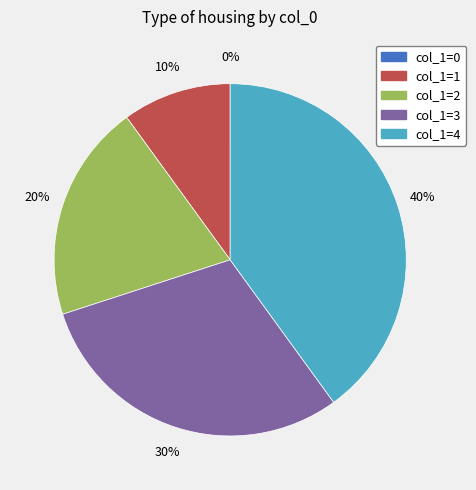

To the nearest percent, what is the average slice percentage?

20%